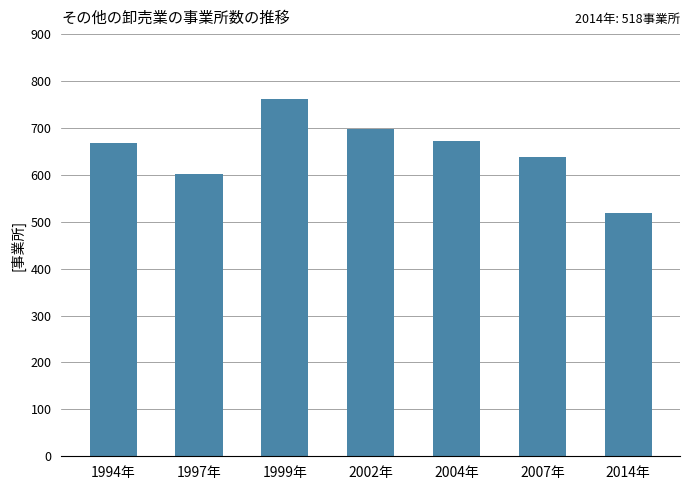

What is the value of the 7th bar from the left?

518